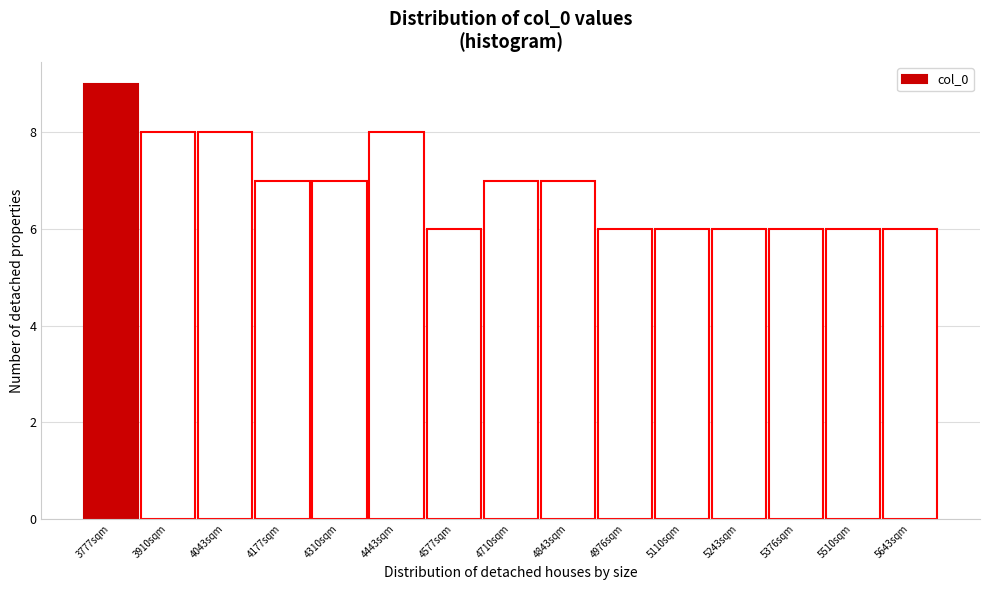

Reading left to right, list all the values displayed in this chart.

9	8	8	7	7	8	6	7	7	6	6	6	6	6	6